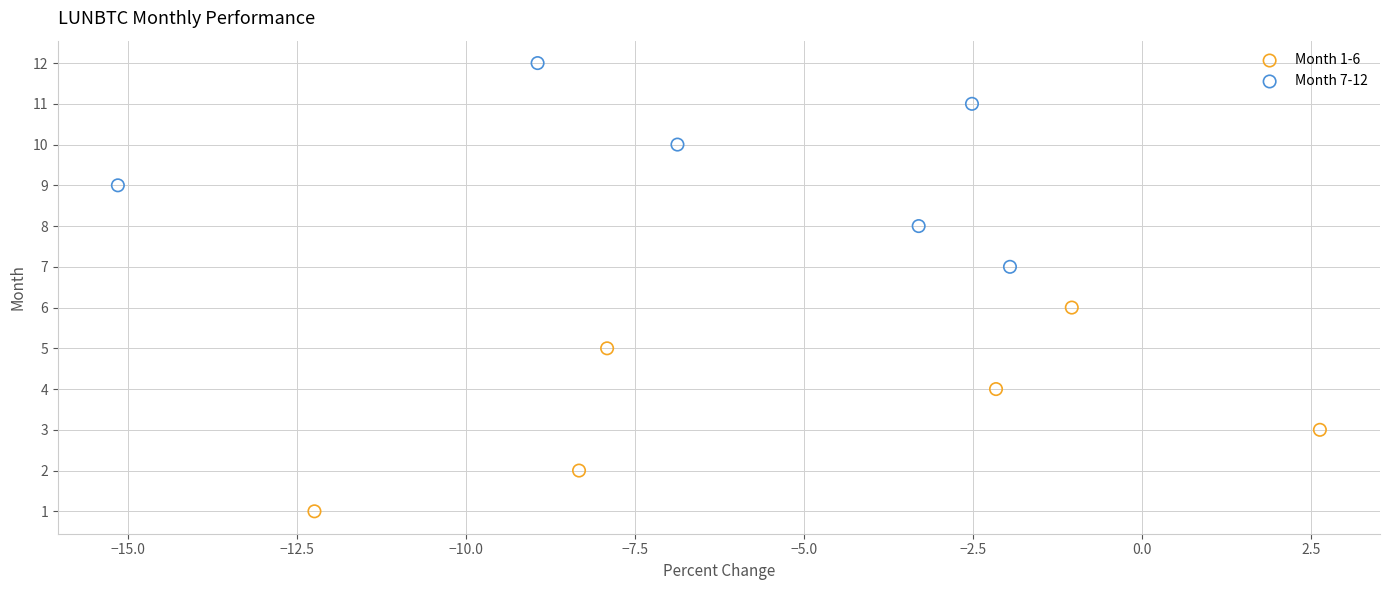

Which series contains the lowest Y value?

Month 1-6